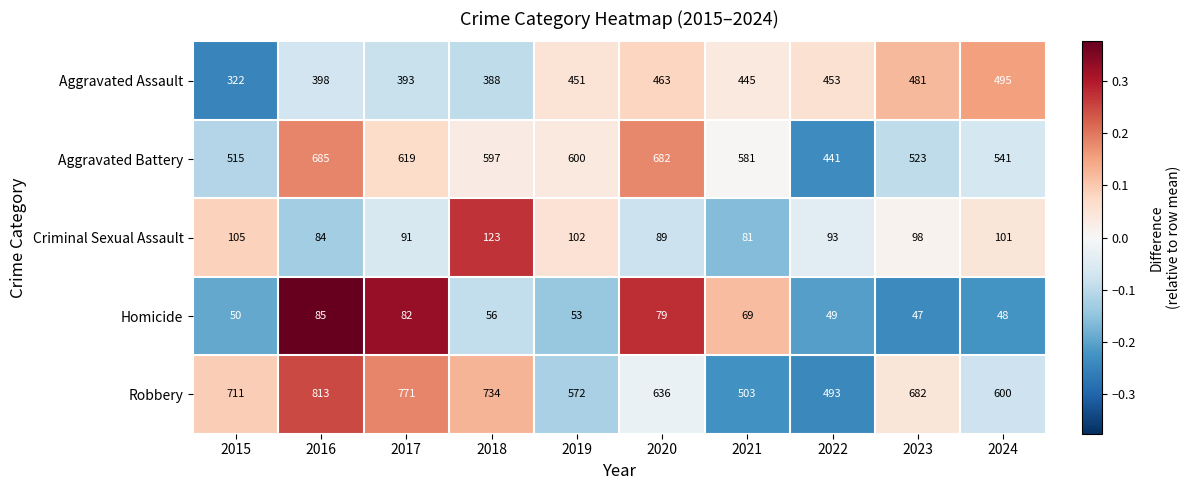

Is it true that Criminal Sexual Assault equals 180 at 2018?

False